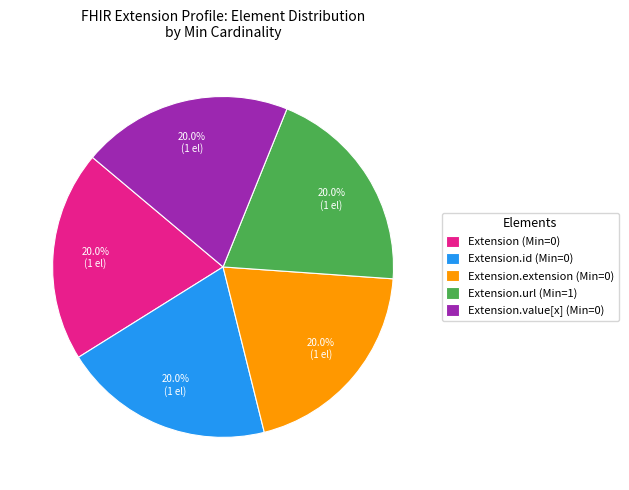

To the nearest percent, what is the average slice percentage?

20%